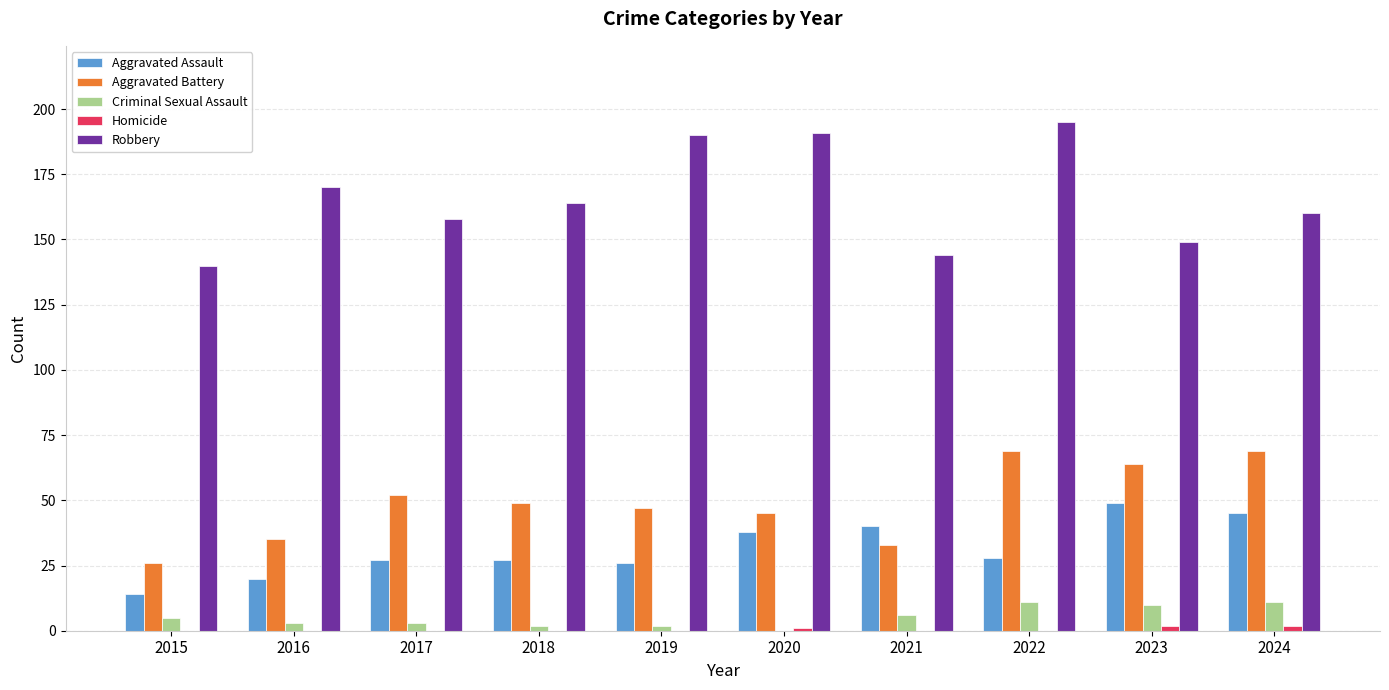

Is it true that Aggravated Battery equals 107 at 2023?

False